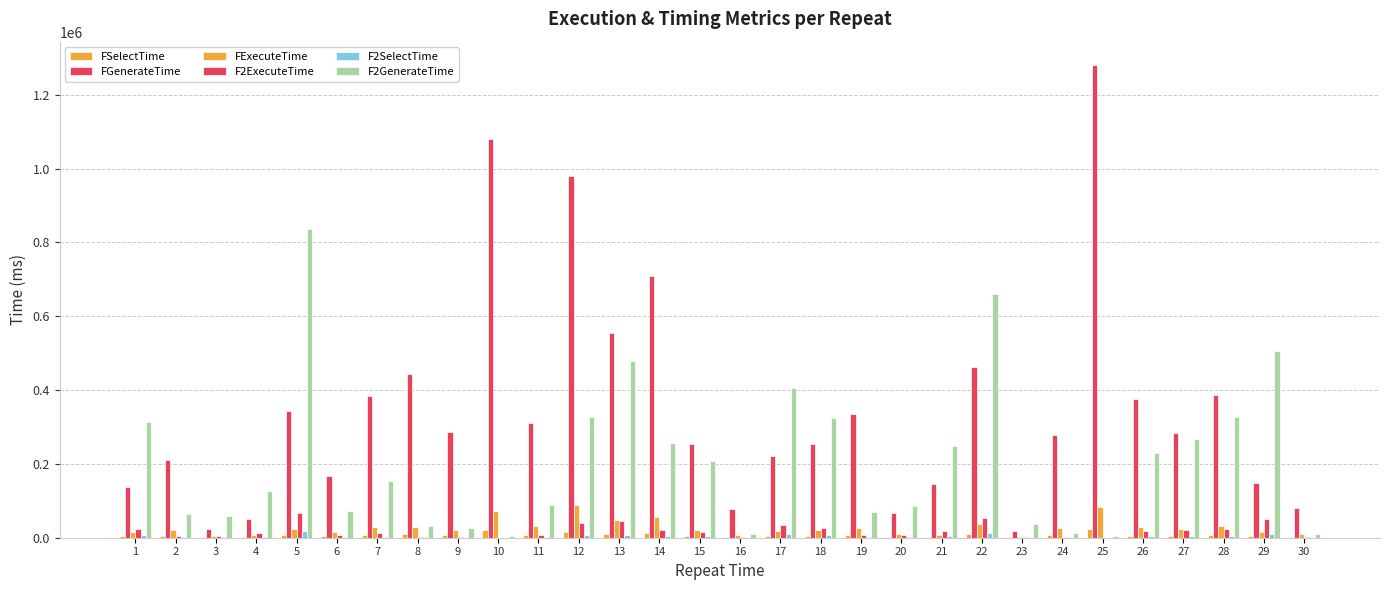

Rank the series at 26 from highest to lowest value.

FGenerateTime, F2GenerateTime, FExecuteTime, F2ExecuteTime, FSelectTime, F2SelectTime